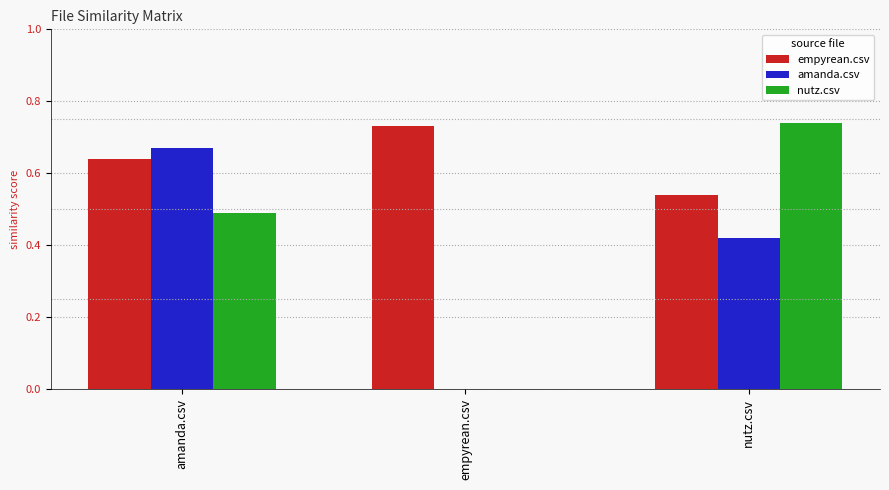

At which category does the chart reach its peak across all series?

nutz.csv